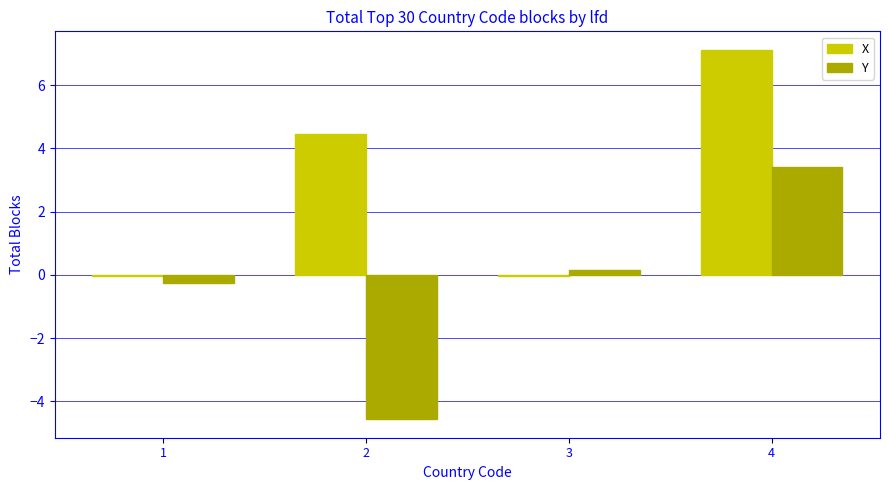

How many data points in X are above 4?

2